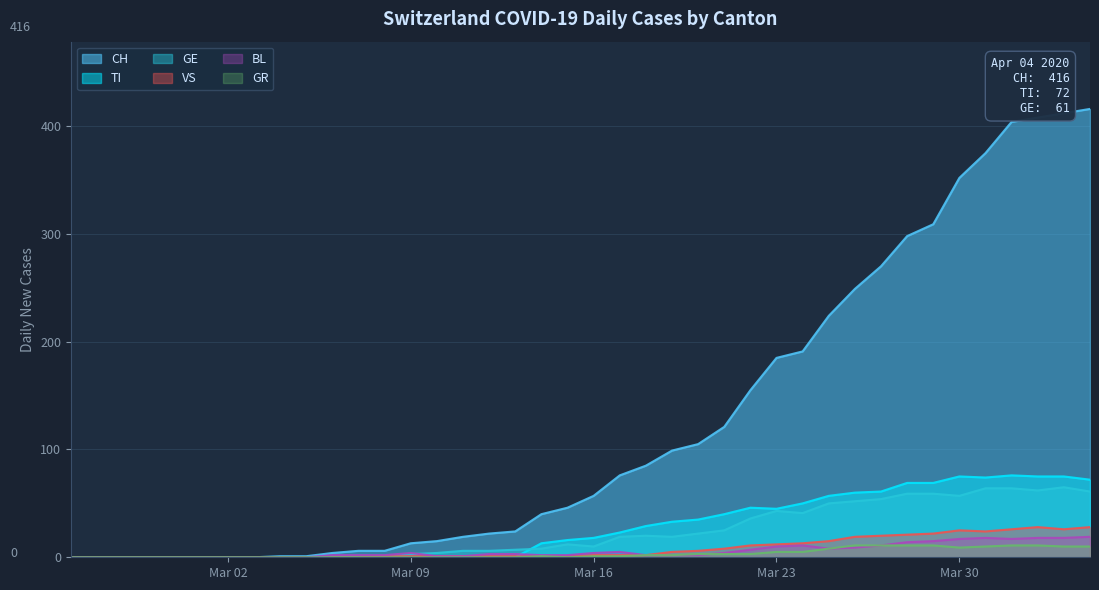

The value of BL at Mar 23 is 10. True or false?

True